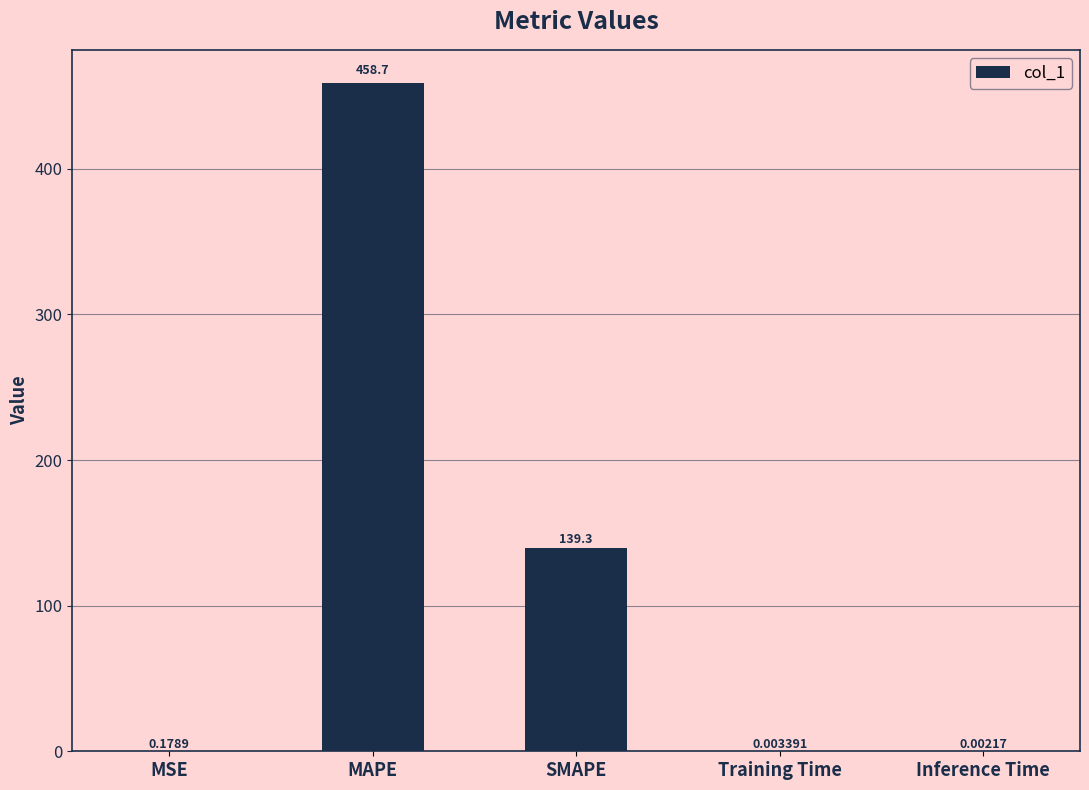

True or false: the data shows 458.7 at MAPE.

True